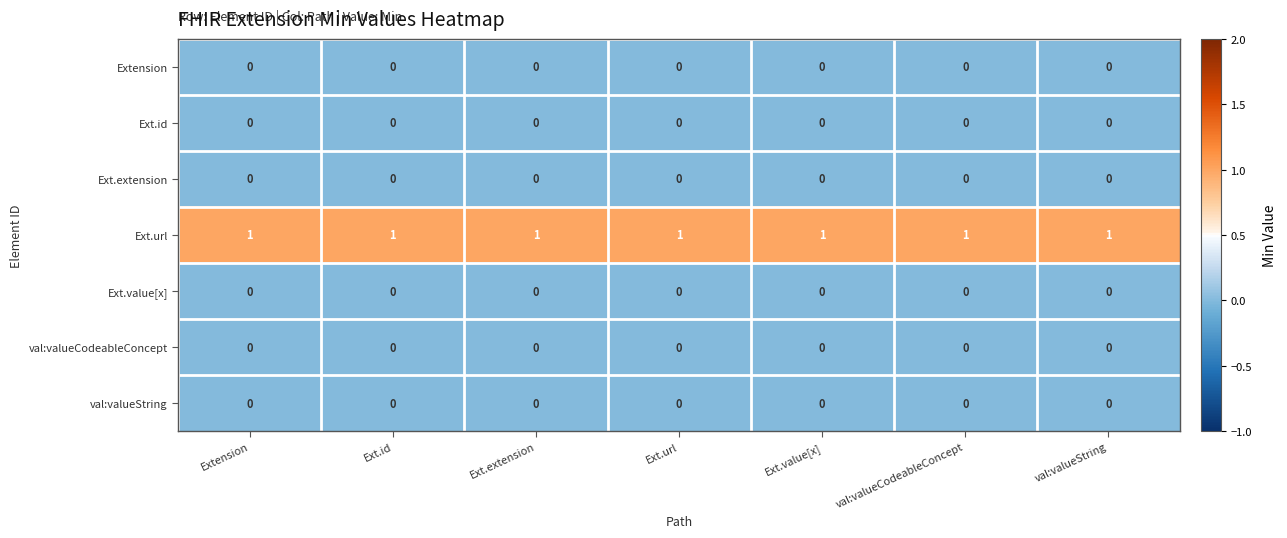

True or false: Ext.extension has a value of 0 at Ext.extension.

True